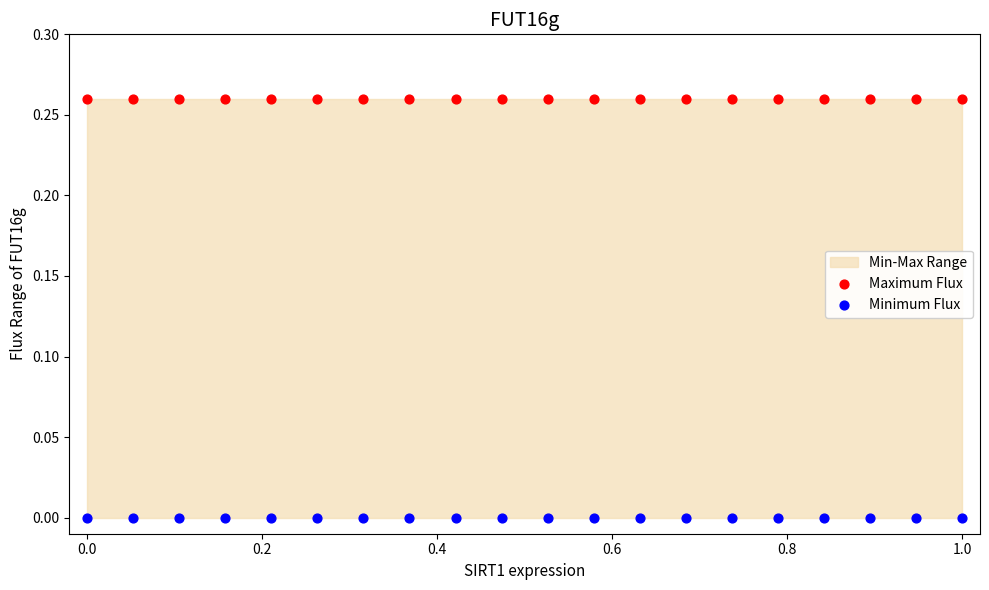

Which series reaches the minimum Y coordinate?

Minimum Flux